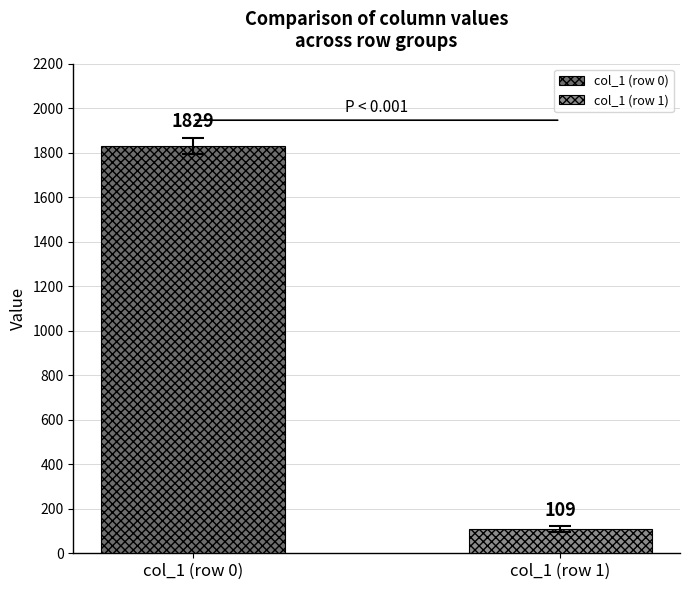

What is the maximum value for col_1 (row 0)?

1829